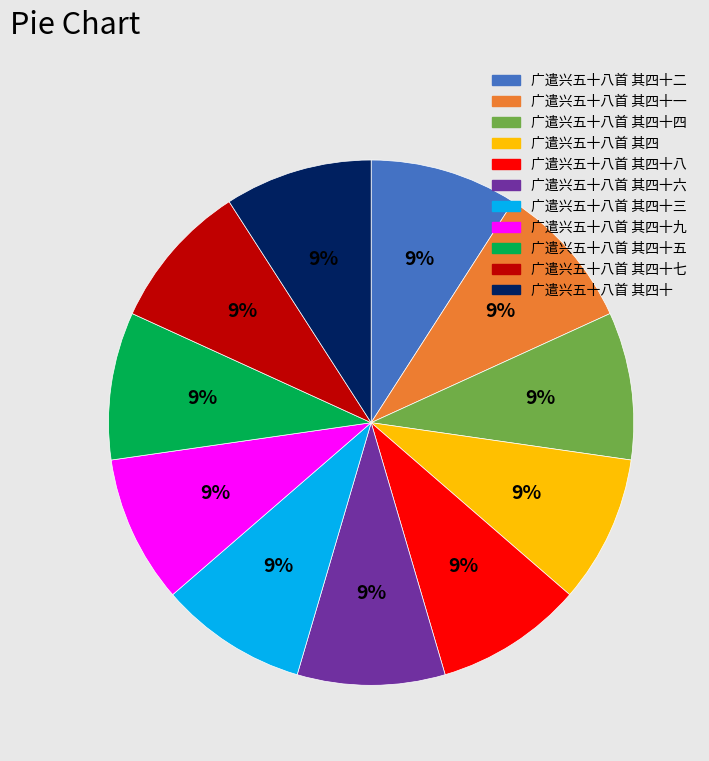

How many slices are in this pie chart?

11